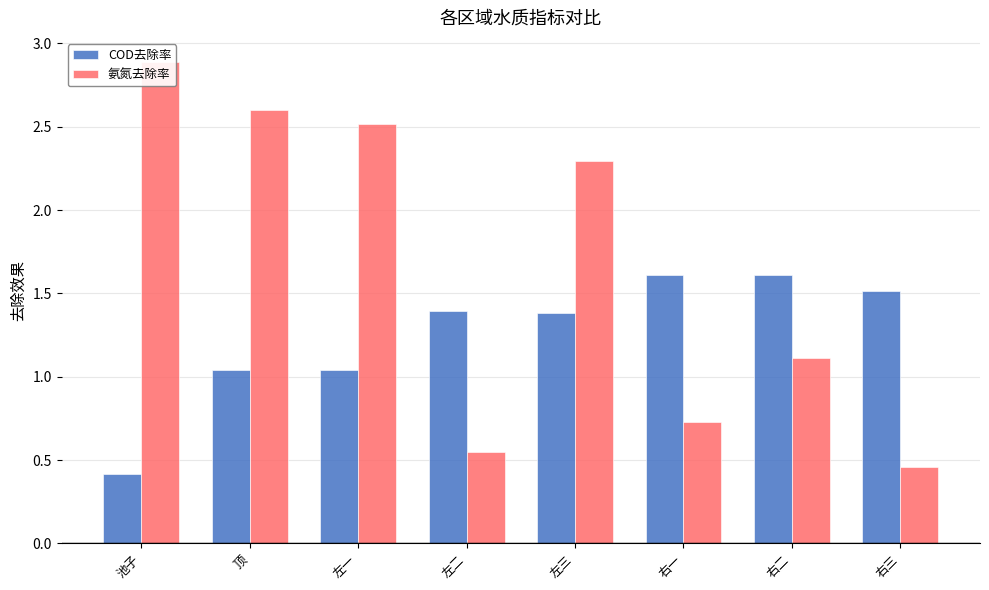

What is the sum of all COD去除率 values?

10.0